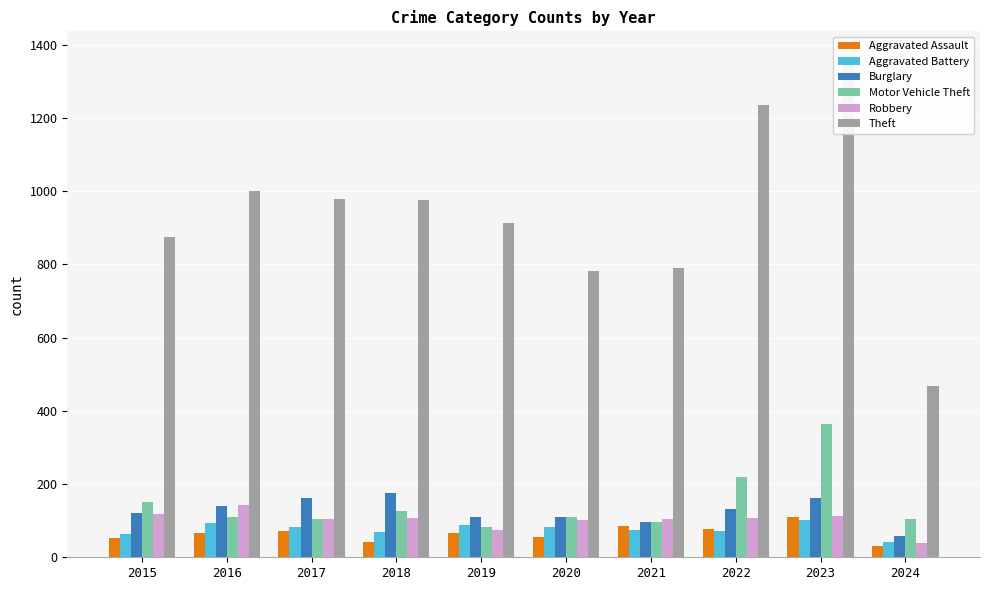

What is the sum of the Burglary values at 2018 and 2015?

297